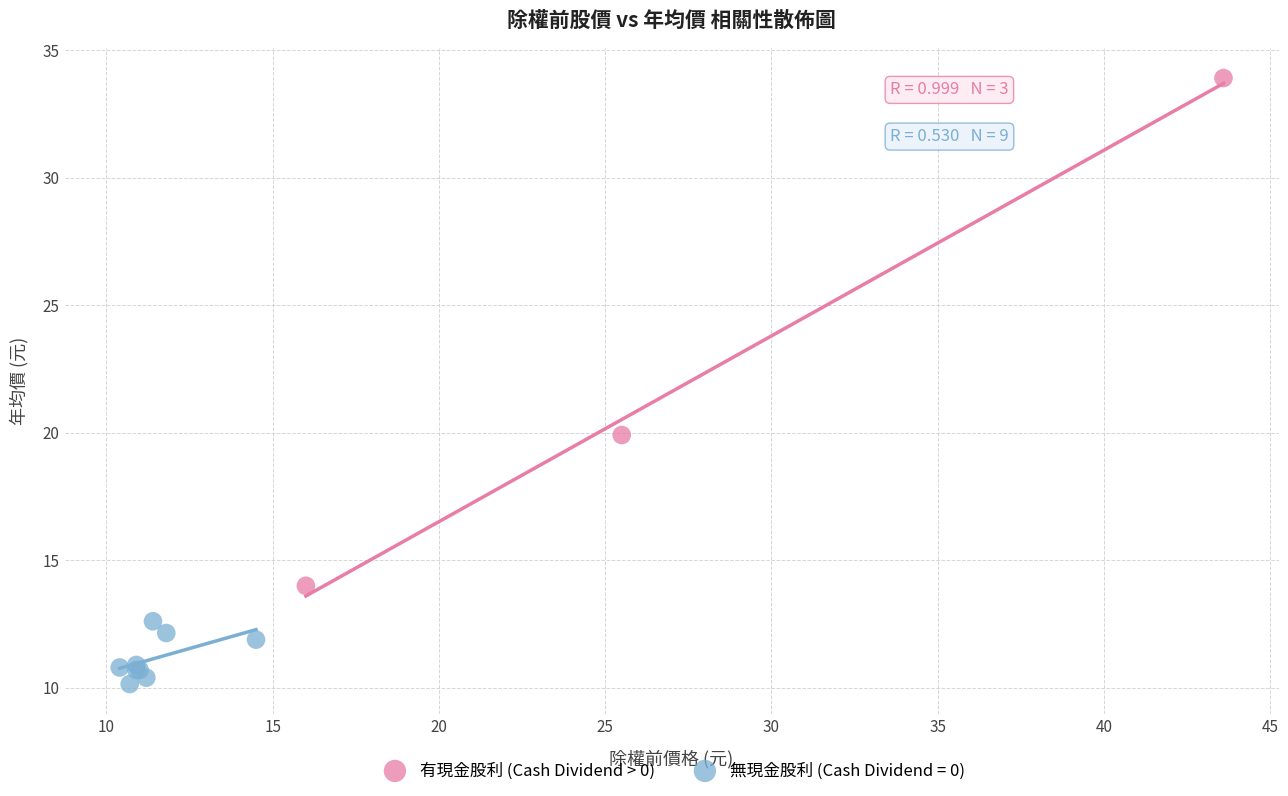

Which series reaches the minimum Y coordinate?

無現金股利 (Cash Dividend = 0)